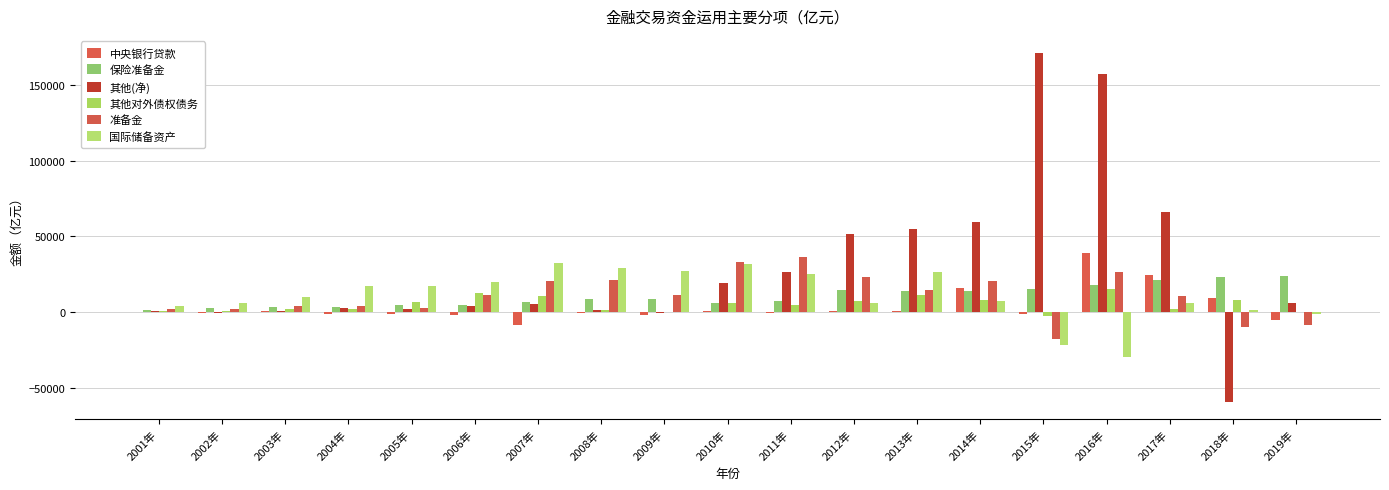

How many groups of bars are there?

19